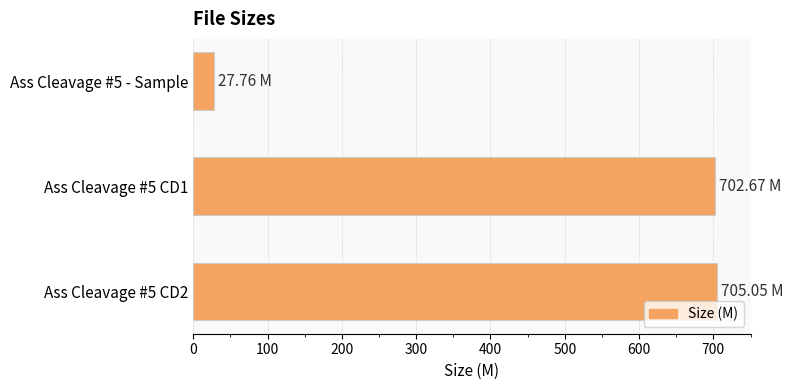

What is the sum of all values?

1435.5